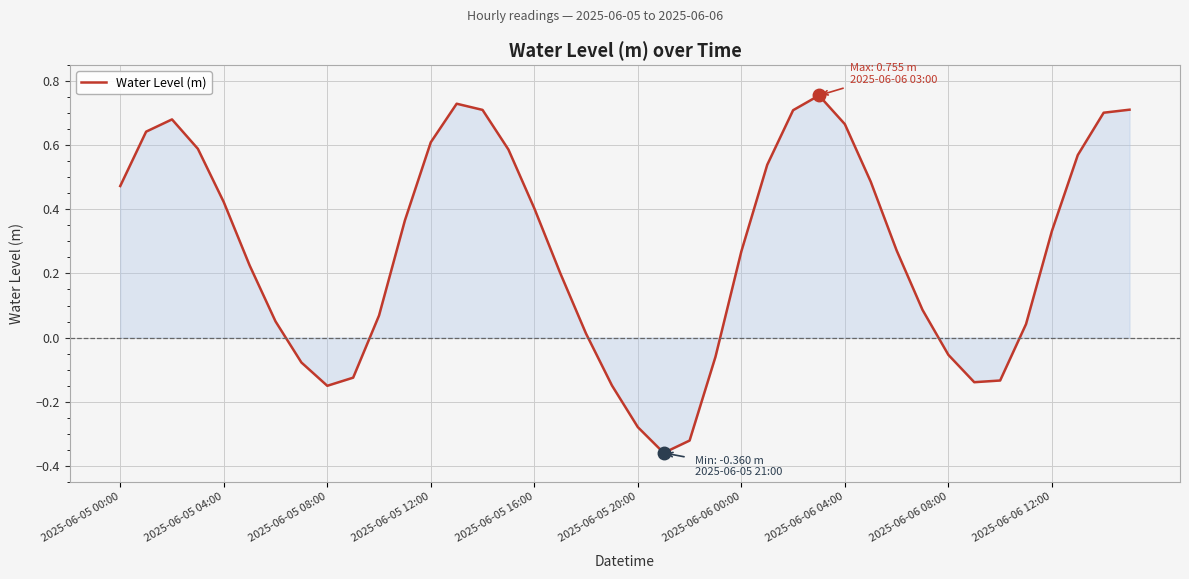

How many negative values are there?

11